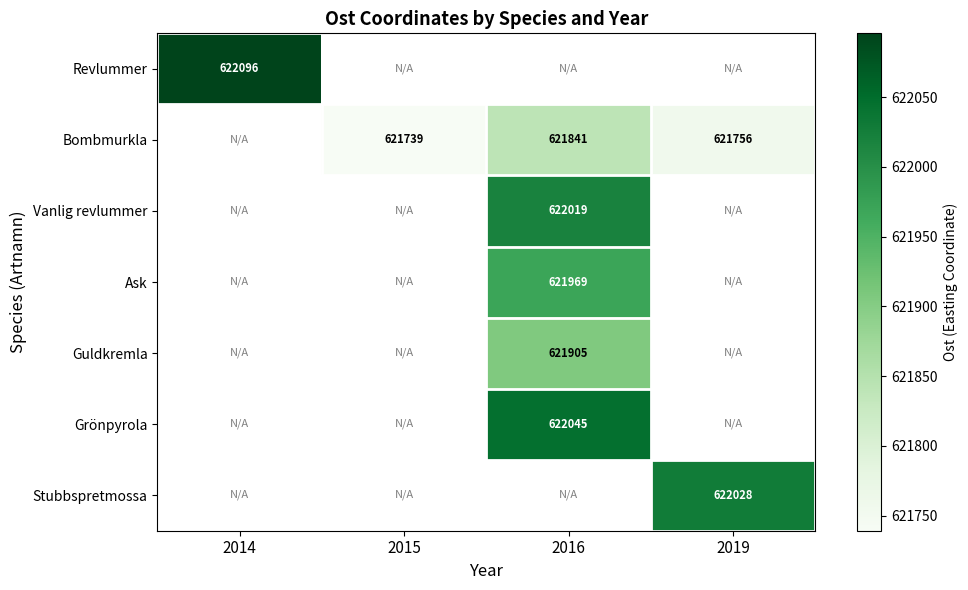

What is the greatest value displayed?

622095.8